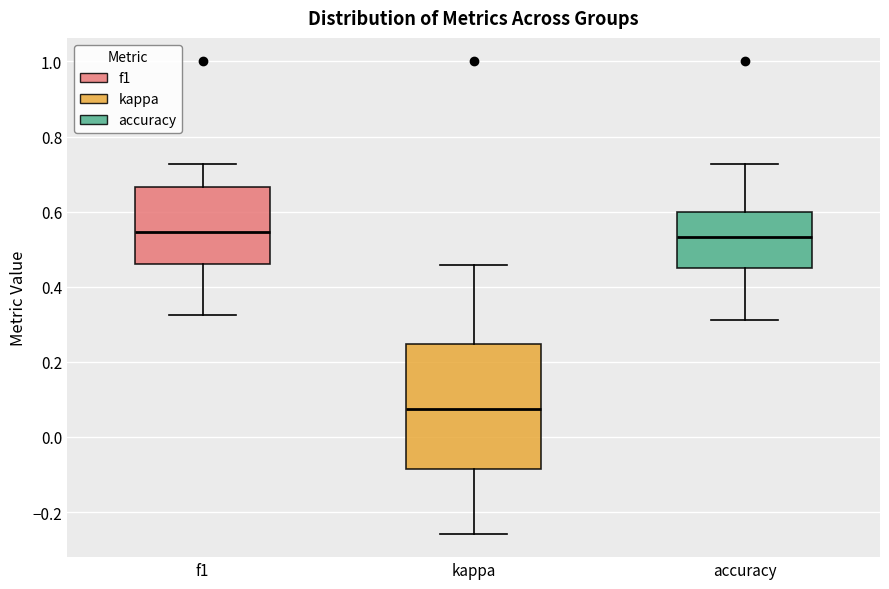

Which box is the tallest, from its lower edge to its upper edge?

kappa